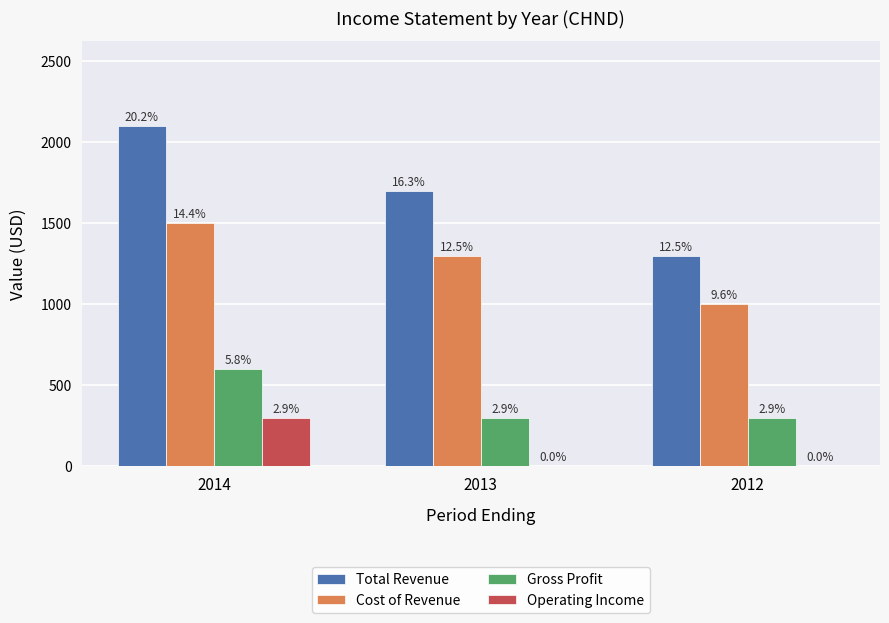

What are all the series names shown in the legend?

Total Revenue, Cost of Revenue, Gross Profit, Operating Income